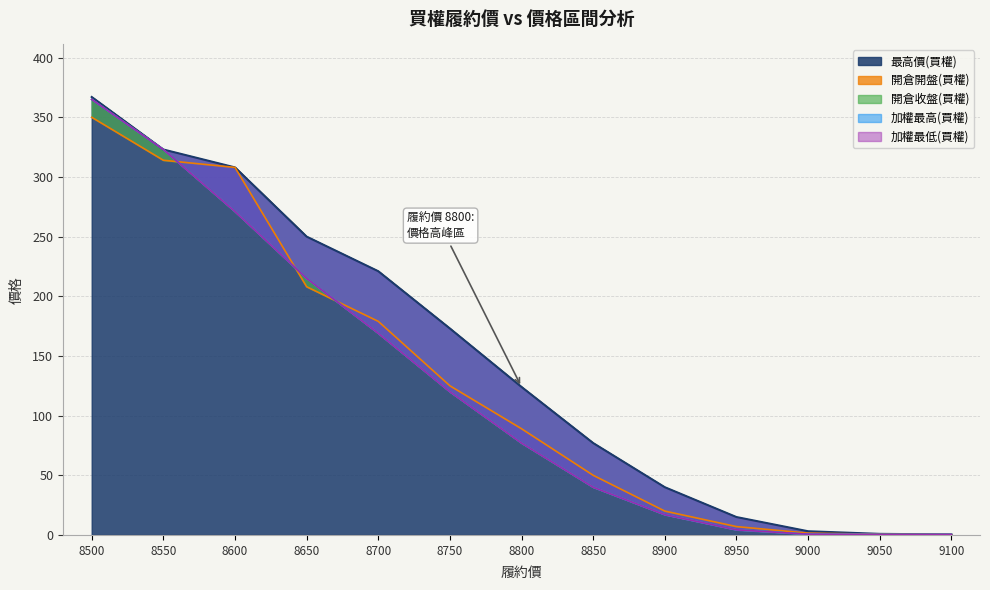

Reading right to left, what are all the values shown in this chart?

最高價(買權): 0.4	0.9	3.1	15.0	40.0	77.0	124.0	173.0	221.0	250.0	308.0	323.0	367.0
開倉開盤(買權): 0.3	0.6	1.5	7.0	20.0	50.0	89.0	125.0	179.0	208.0	308.0	314.0	350.0
開倉收盤(買權): 0.4	0.4	0.6	4.3	17.0	40.0	77.0	120.0	169.0	215.0	271.0	323.0	365.0
加權最高(買權): 0.4	0.4	0.6	4.3	17.0	40.0	77.0	120.0	169.0	215.0	271.0	323.0	365.0
加權最低(買權): 0.4	0.4	0.6	4.3	17.0	40.0	77.0	120.0	169.0	215.0	271.0	323.0	365.0